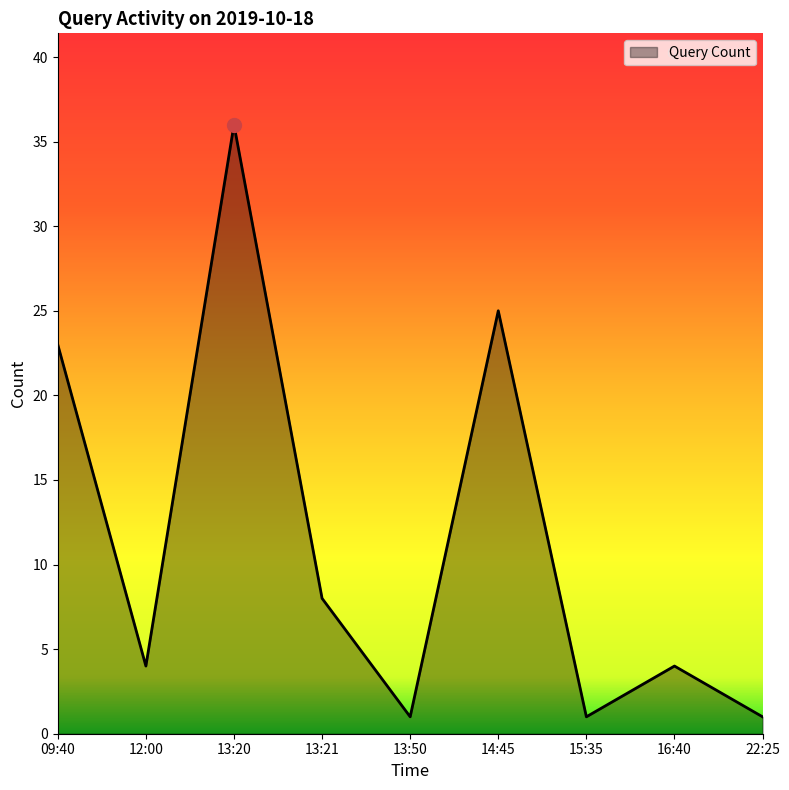

What is the ratio of the value at 13:21 to the value at 13:50?

8.0